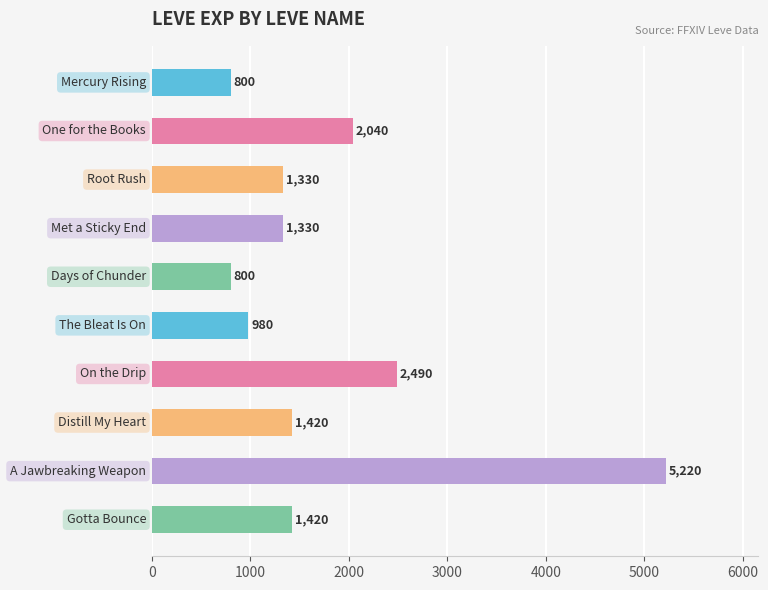

What is the minimum value shown in the chart?

800